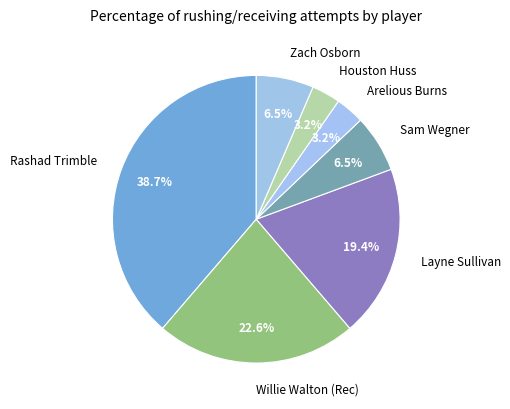

Combined, do Rashad Trimble and Houston Huss account for over 50%?

No